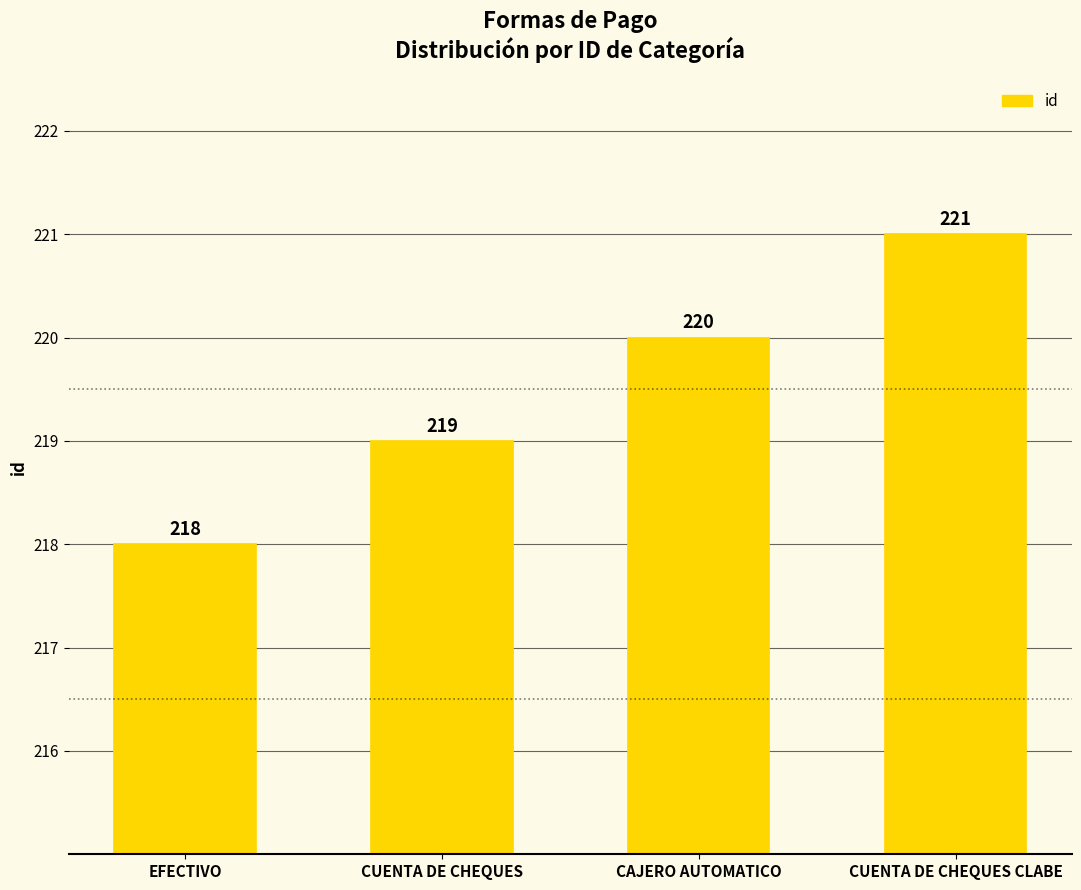

List the labels in order of value, smallest first.

EFECTIVO, CUENTA DE CHEQUES, CAJERO AUTOMATICO, CUENTA DE CHEQUES CLABE